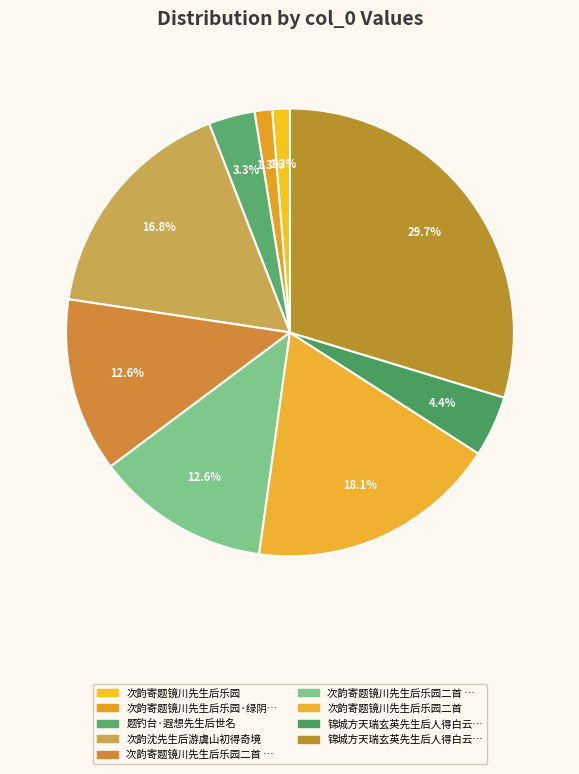

Is there any slice that represents more than half of the pie?

No